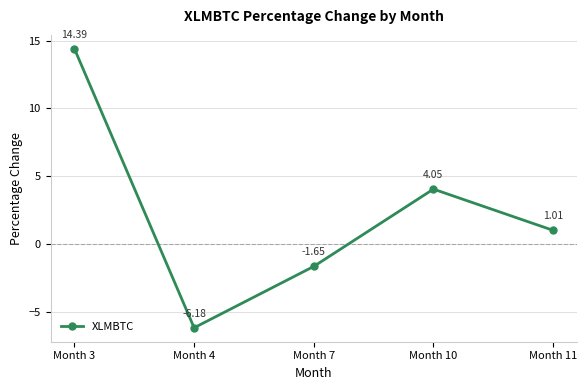

What is the sum of all values?

11.6